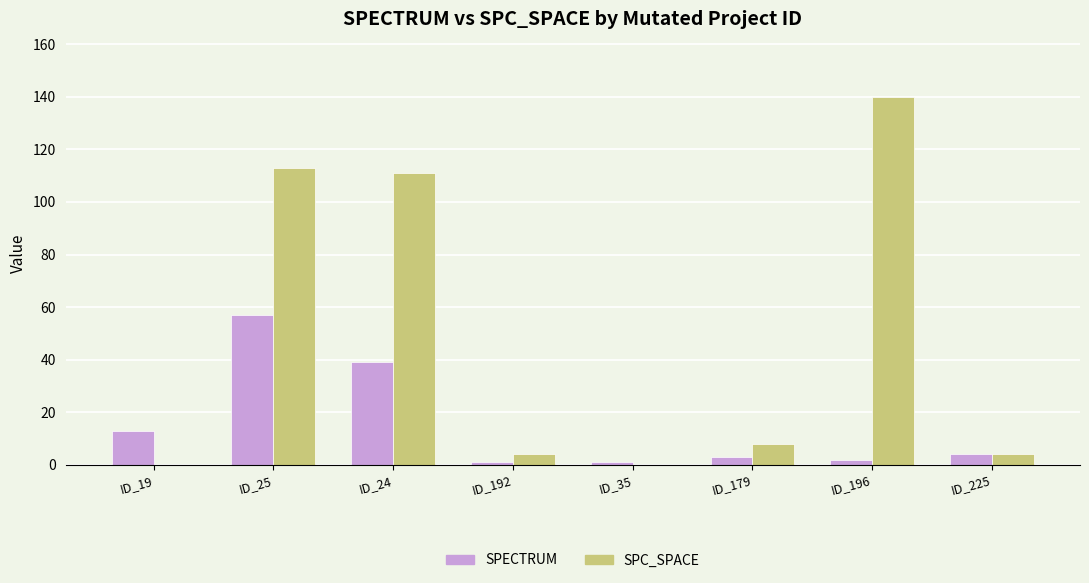

Between ID_24 and ID_192, which series saw the biggest shift?

SPC_SPACE